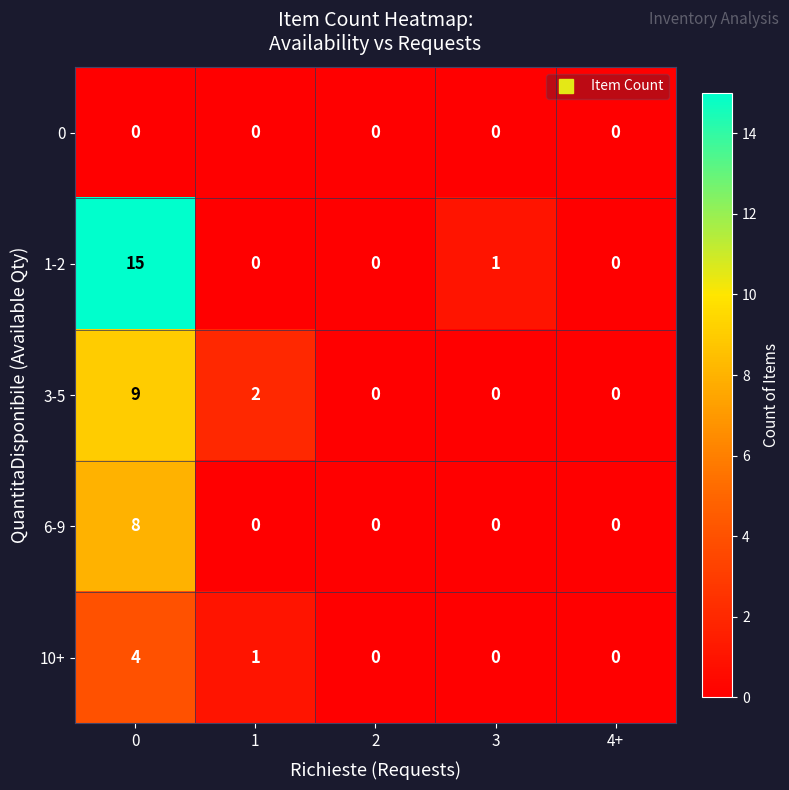

The 10+ series shows -2 at 3. True or false?

False